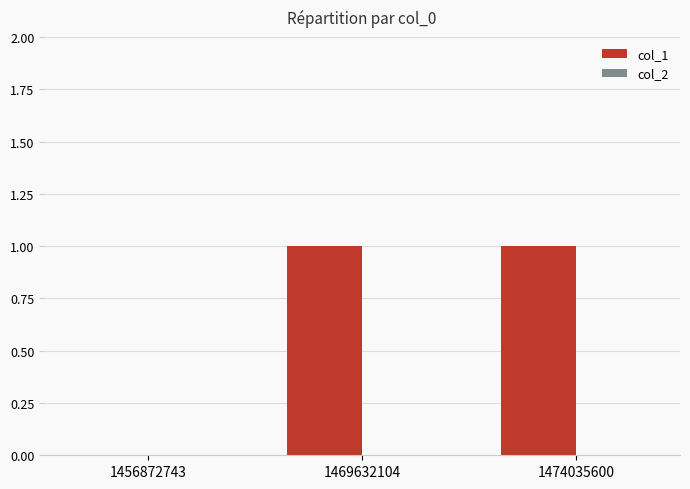

Reading right to left, transcribe all the data shown in this chart.

1474035600=1	1469632104=1	1456872743=0